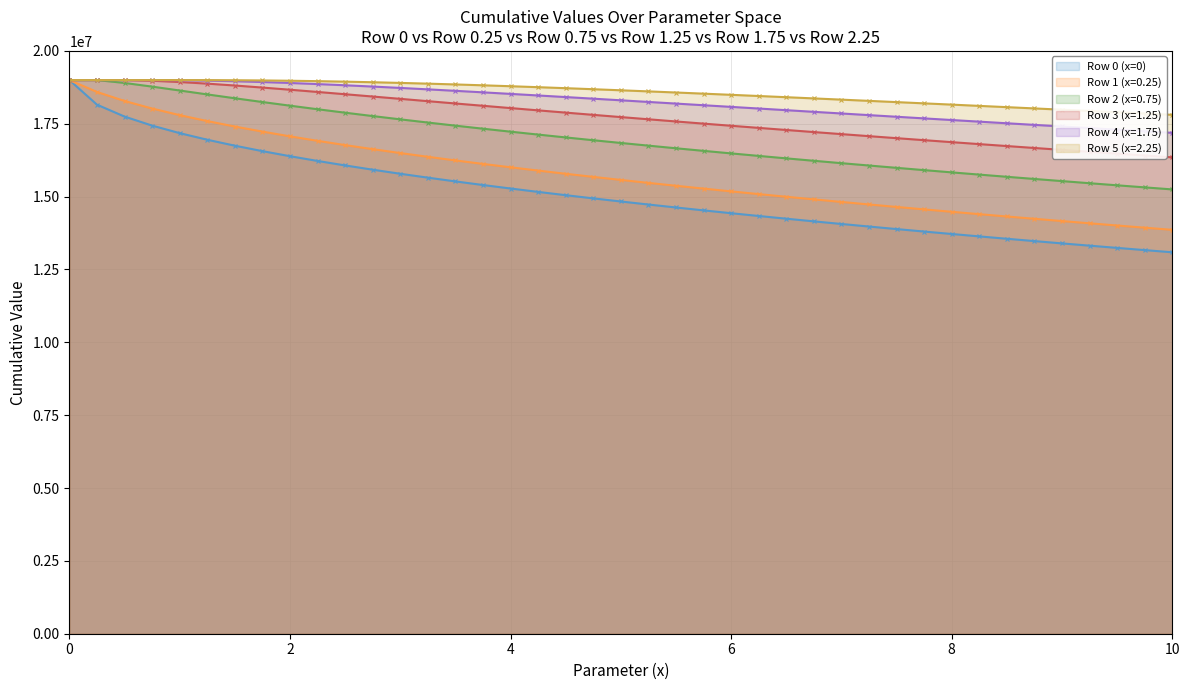

At 15, list the series in order from smallest to largest.

Row 0 (x=0), Row 1 (x=0.25), Row 2 (x=0.75), Row 3 (x=1.25), Row 4 (x=1.75), Row 5 (x=2.25)